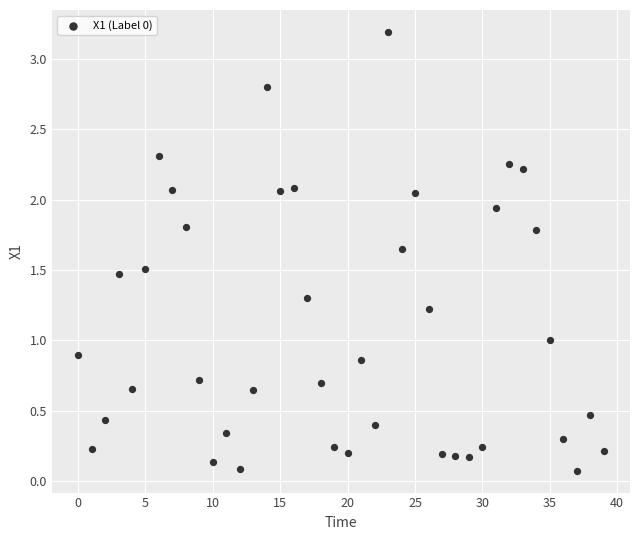

What is the range of Y values (max minus min)?

3.1